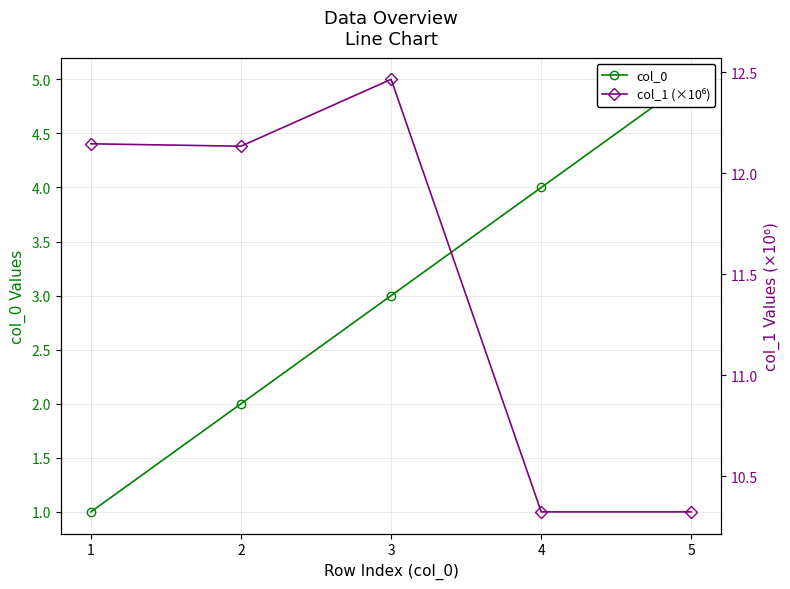

At how many categories does at least one series exceed 8?

5